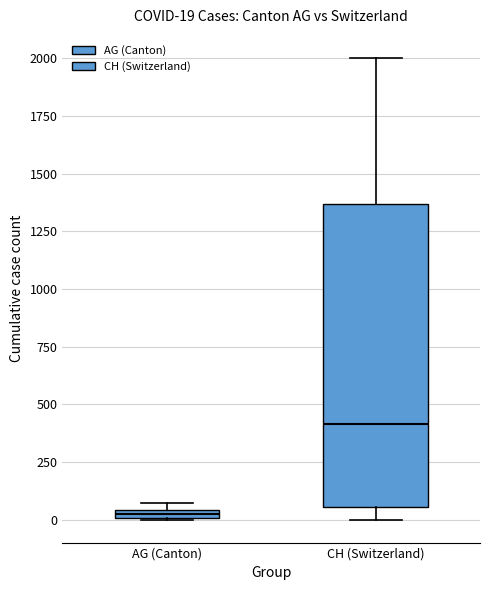

Comparing the boxes themselves (not the whiskers), which one is the tallest?

CH (Switzerland)